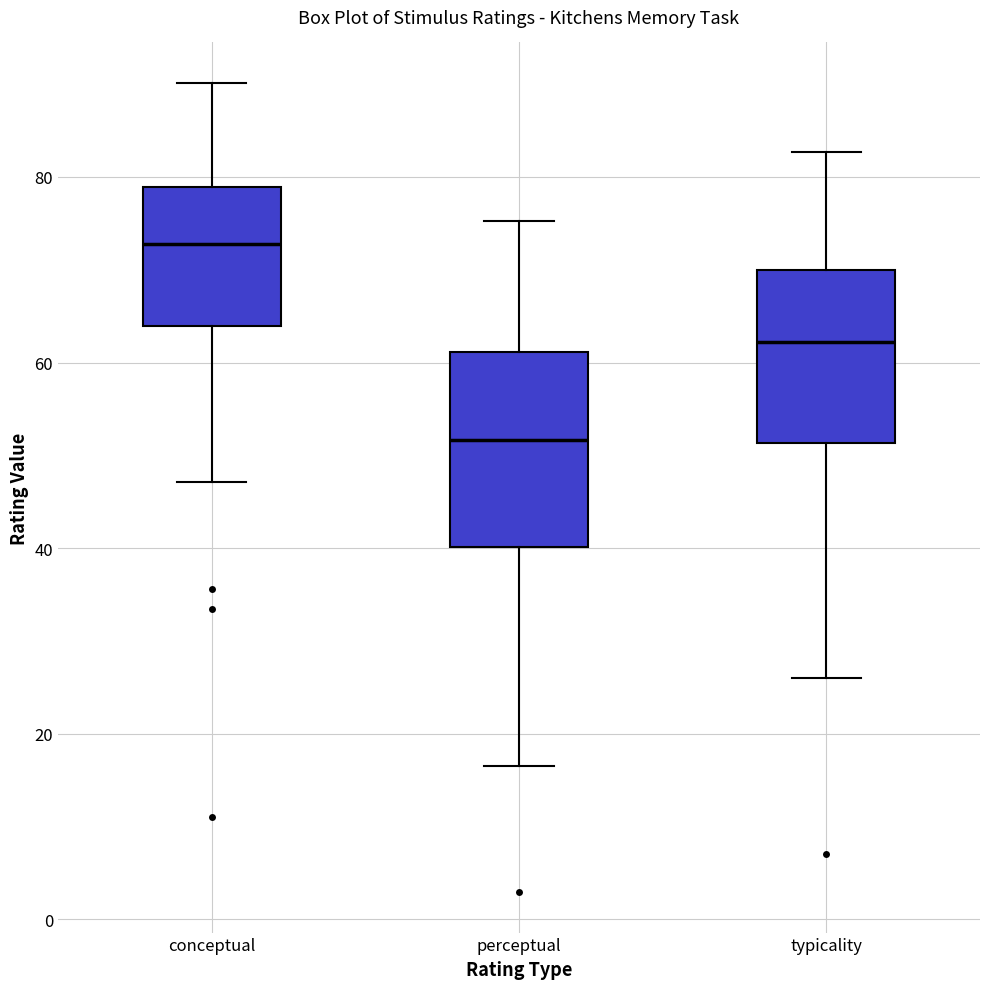

Reading left to right, read every box against the y-axis: the position of its median line, the range the box covers, and the ends of its whiskers. The values are not printed on the chart, so give them approximately, as read against the axis.

conceptual: median 72, box 64 to 78, whiskers 48 to 90
perceptual: median 52, box 40 to 62, whiskers 16 to 76
typicality: median 62, box 52 to 70, whiskers 26 to 82